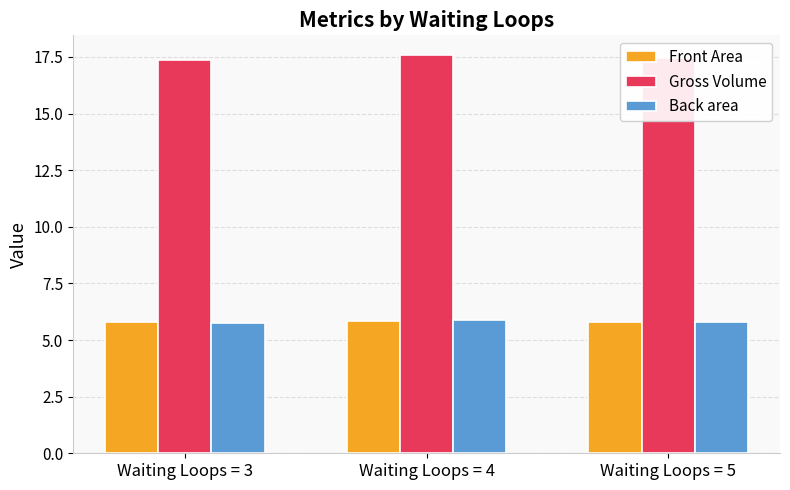

Which series has the largest total across all categories?

Gross Volume